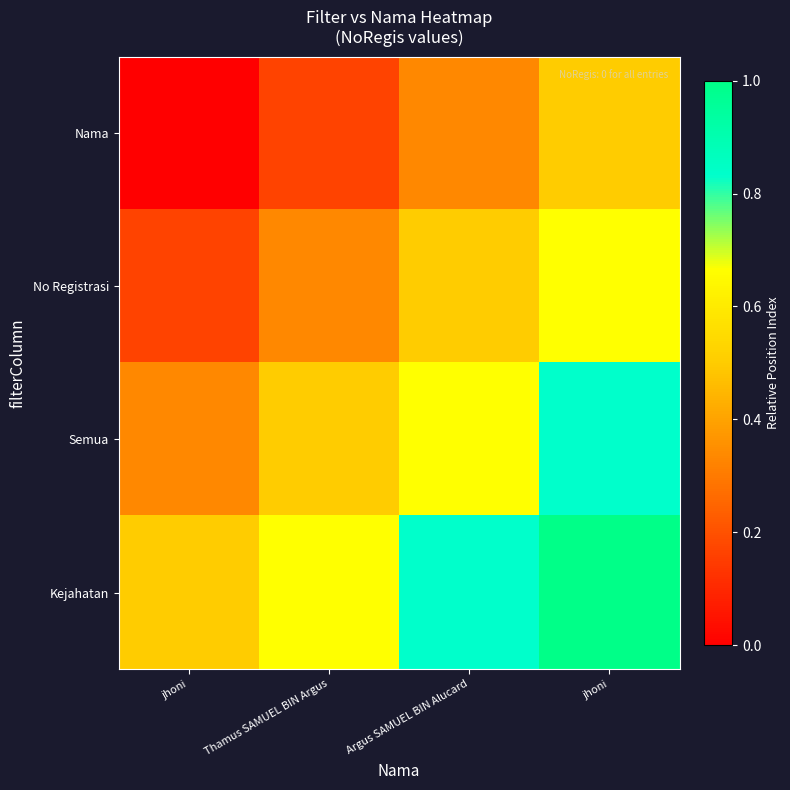

Reading left to right, list all the values displayed in this chart.

Nama: jhoni=0.0	Thamus SAMUEL BIN Argus=0.2	Argus SAMUEL BIN Alucard=0.3	jhoni=0.5
No Registrasi: jhoni=0.2	Thamus SAMUEL BIN Argus=0.3	Argus SAMUEL BIN Alucard=0.5	jhoni=0.7
Semua: jhoni=0.3	Thamus SAMUEL BIN Argus=0.5	Argus SAMUEL BIN Alucard=0.7	jhoni=0.8
Kejahatan: jhoni=0.5	Thamus SAMUEL BIN Argus=0.7	Argus SAMUEL BIN Alucard=0.8	jhoni=1.0